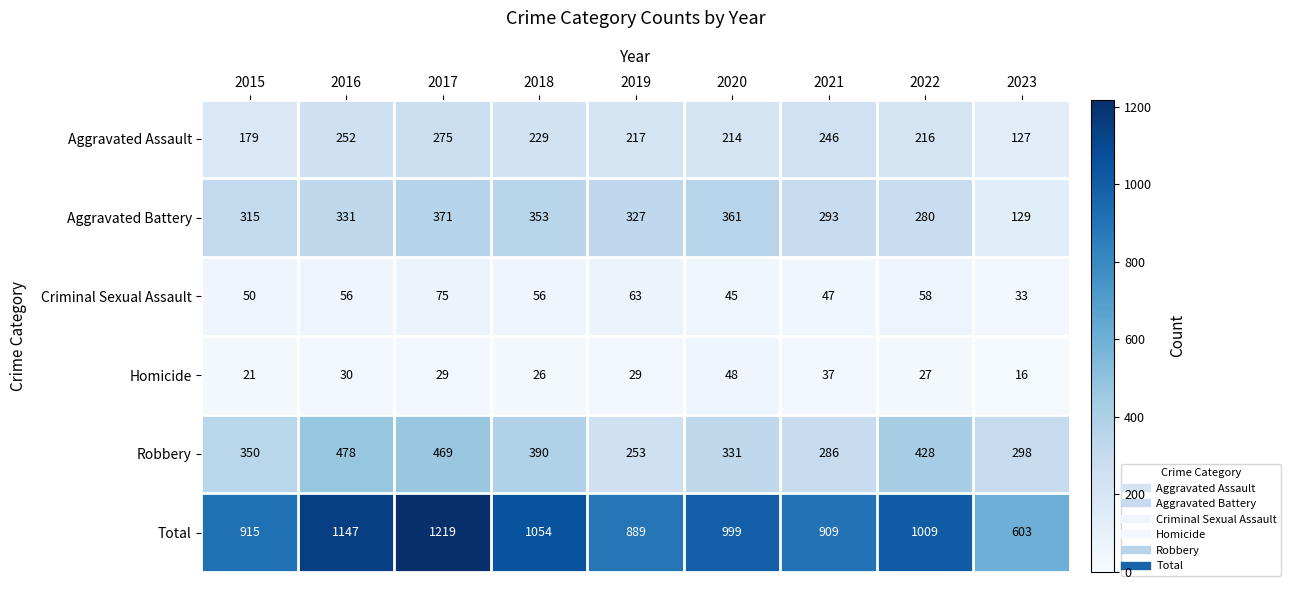

The value of Total at 2016 is 1147. True or false?

True